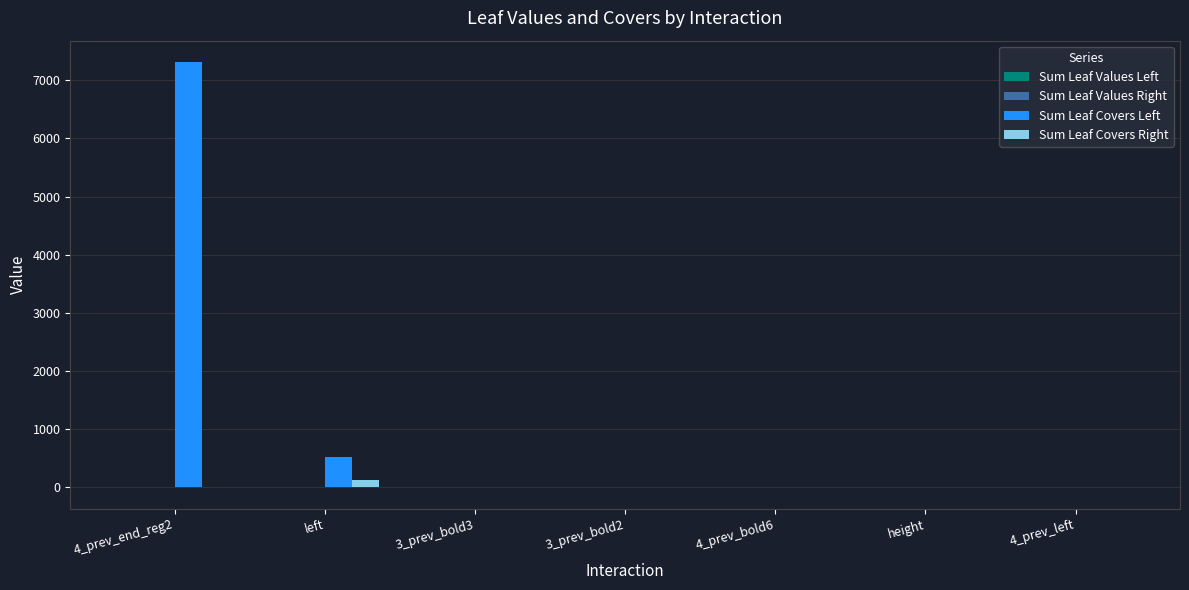

Where is Sum Leaf Covers Left nearest to the value 3658?

left